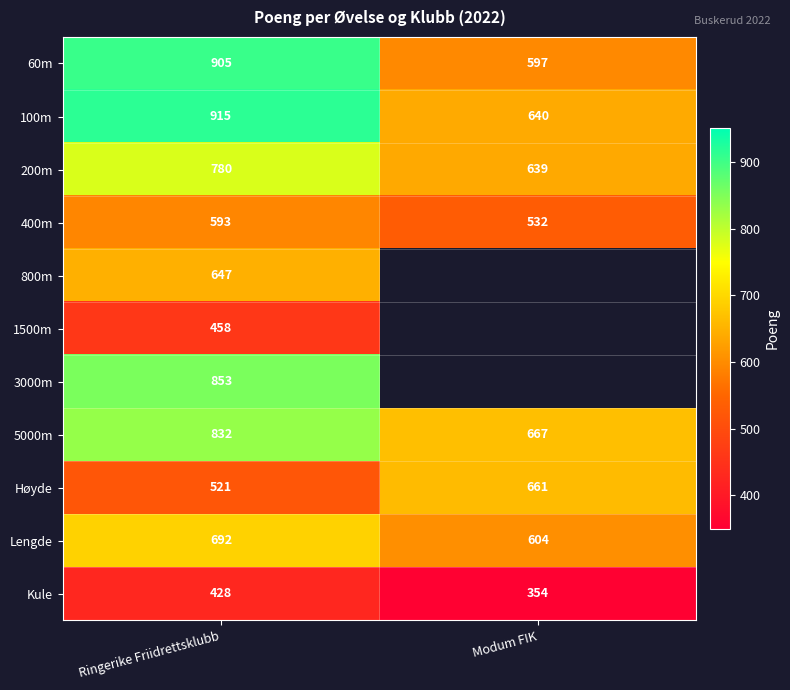

True or false: 5000m has a value of 1100.6 at Ringerike Friidrettsklubb.

False